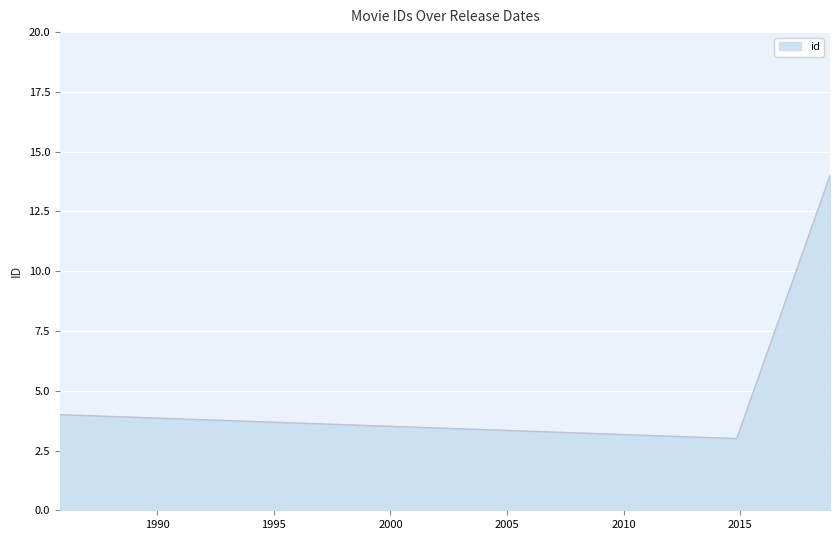

What is the minimum value shown in the chart?

3